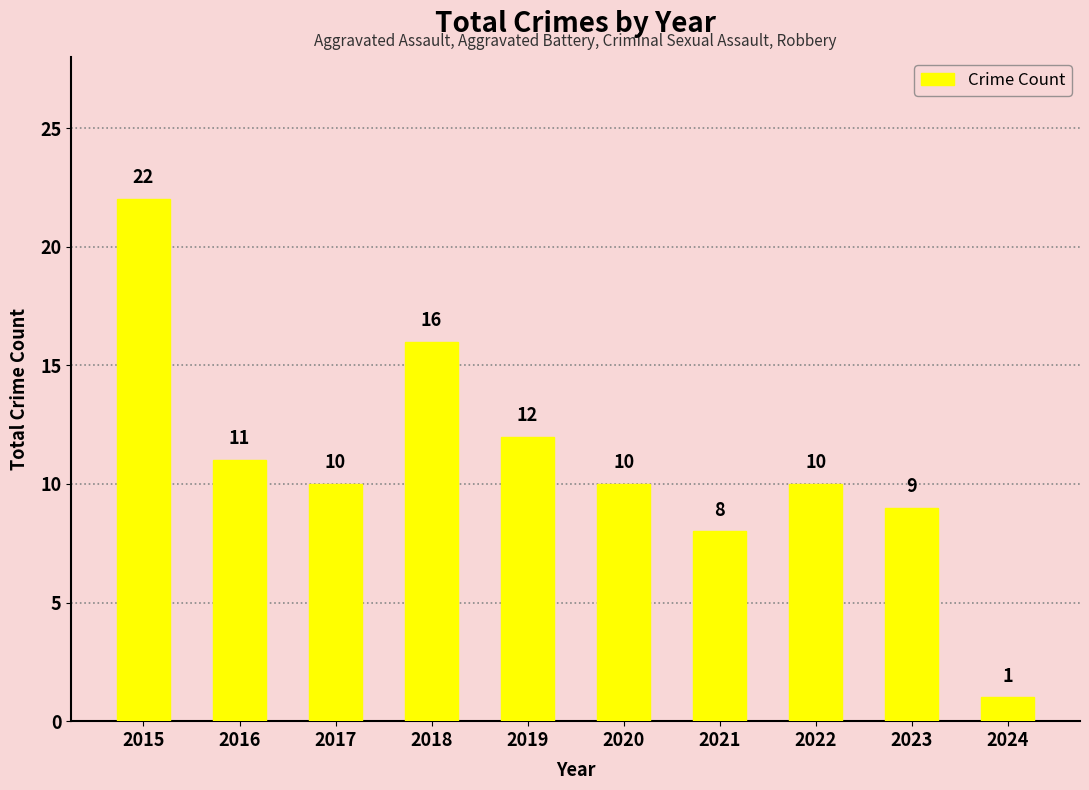

What is the difference between the second highest and minimum values?

15